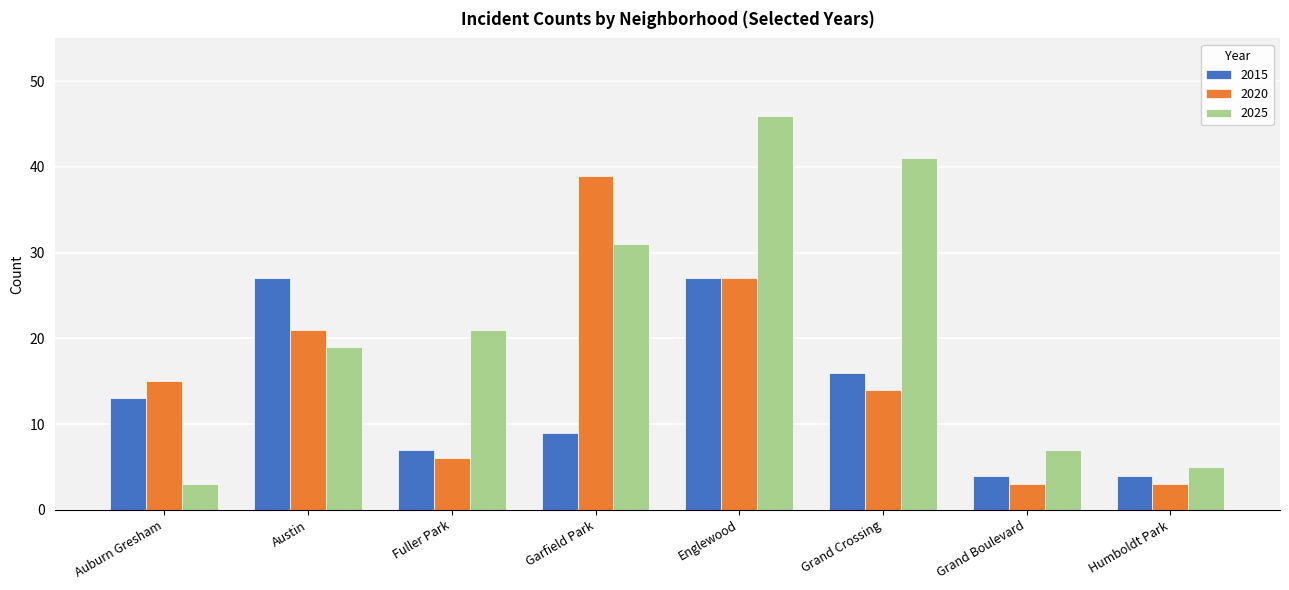

Which series has the largest range (max minus min)?

2025